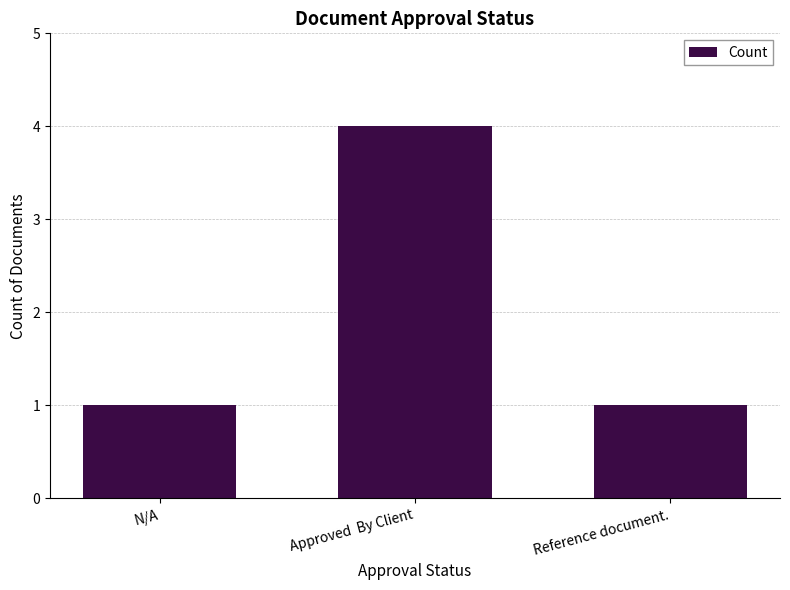

Count the number of categories in the chart.

3